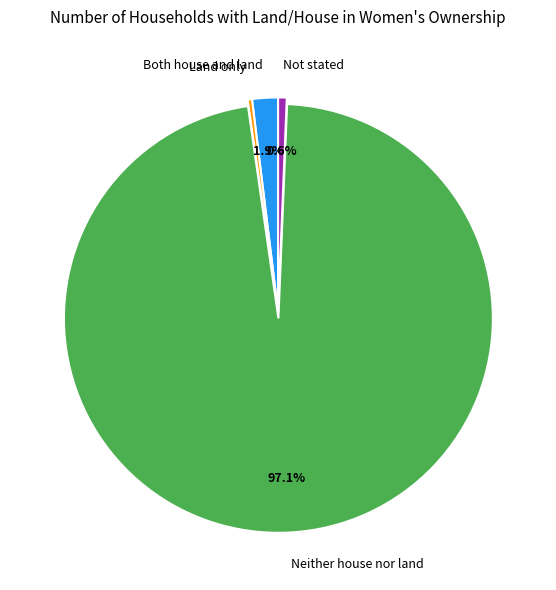

Is the sum of Not stated and Land only greater than half?

No